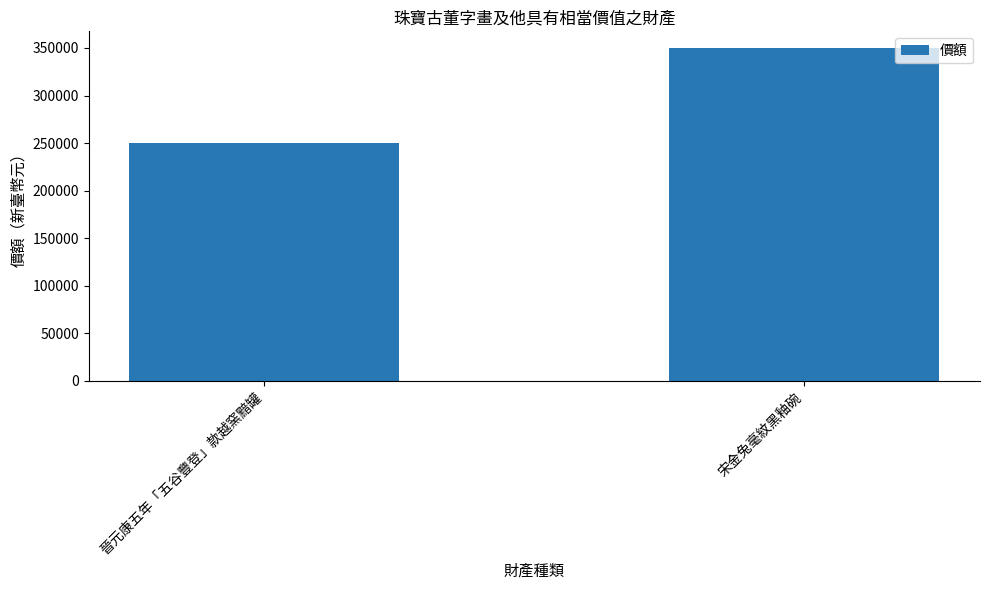

What position from the left is 晉元康五年「五谷豐登」款越窯黯罐?

1